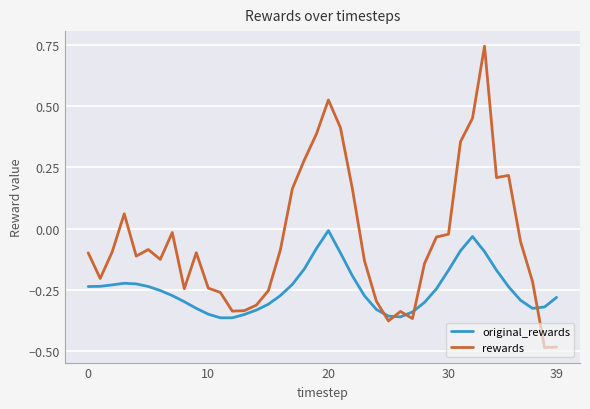

True or false: original_rewards and rewards cross at least once.

True